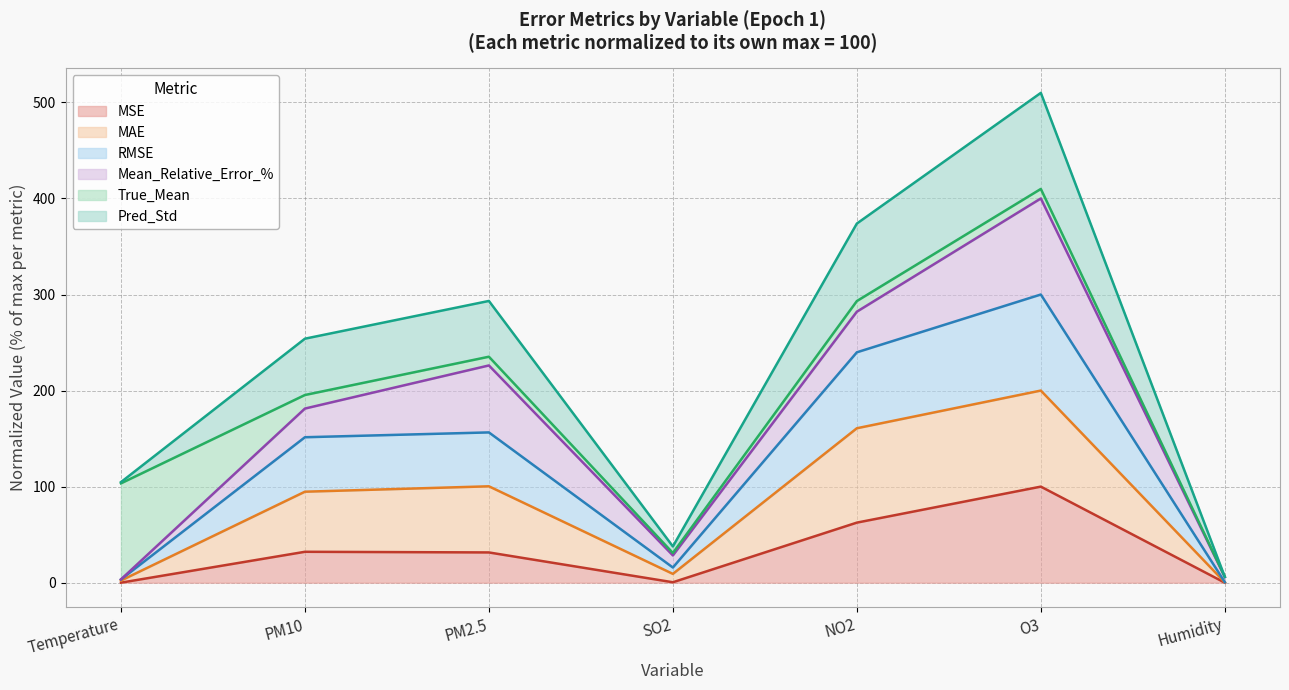

True or false: RMSE and MSE intersect in this chart.

False